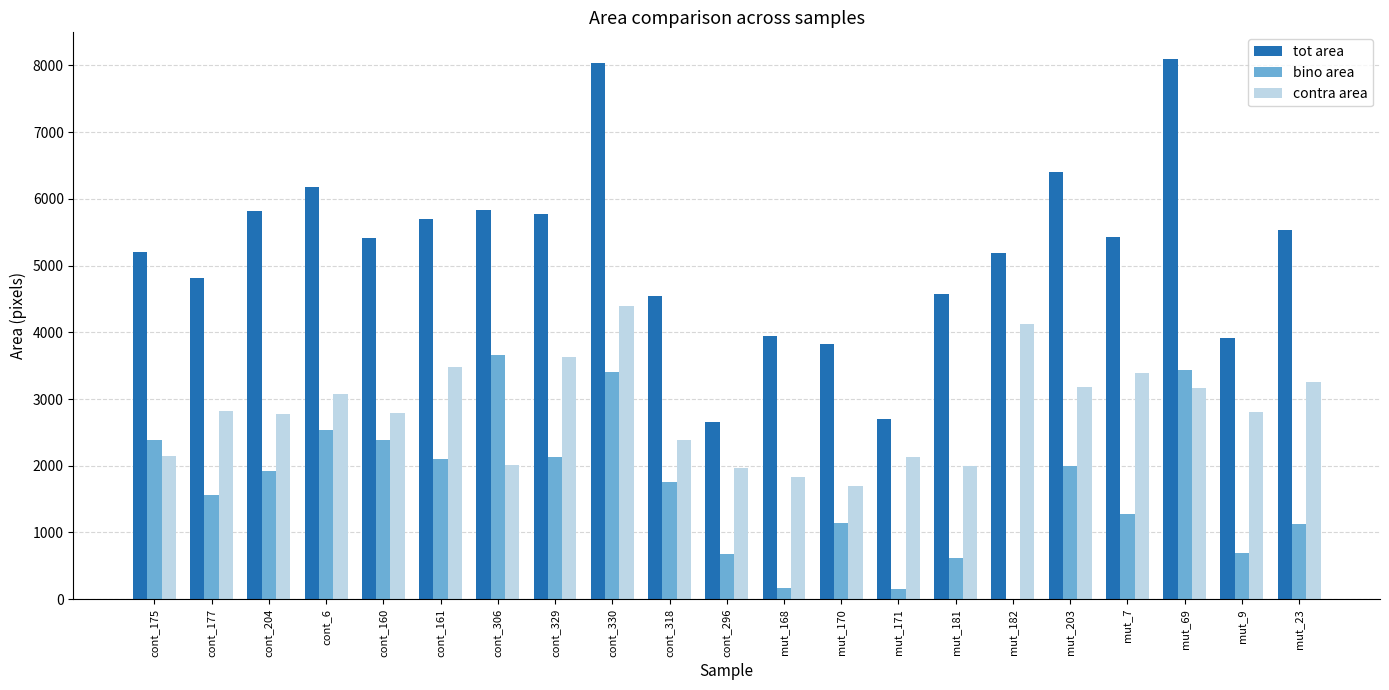

Is it true that contra area equals 1700 at mut_170?

True